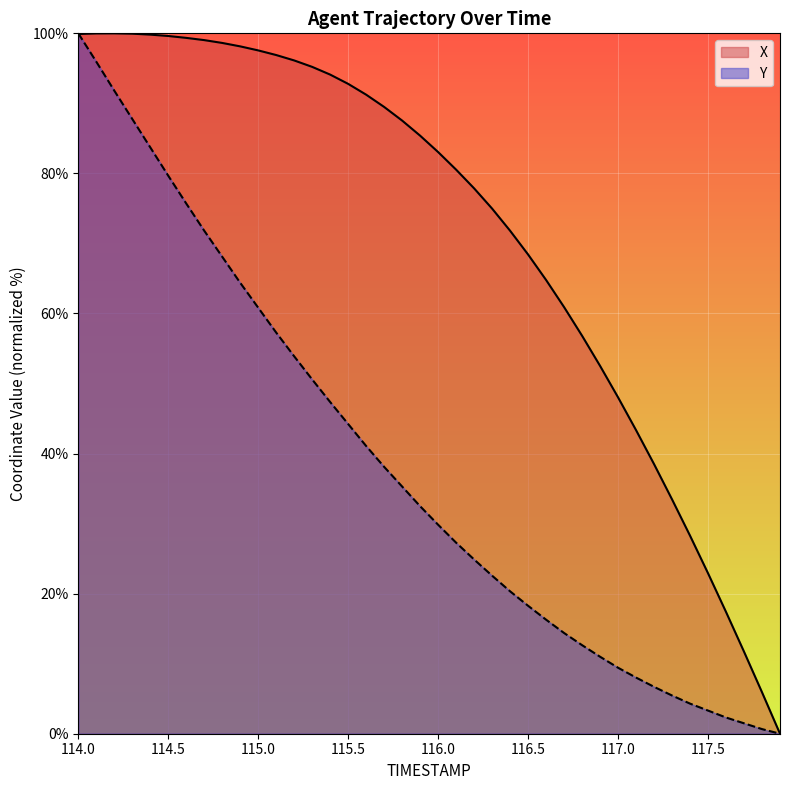

Rank the series by their average value, from lowest to highest.

Y, X